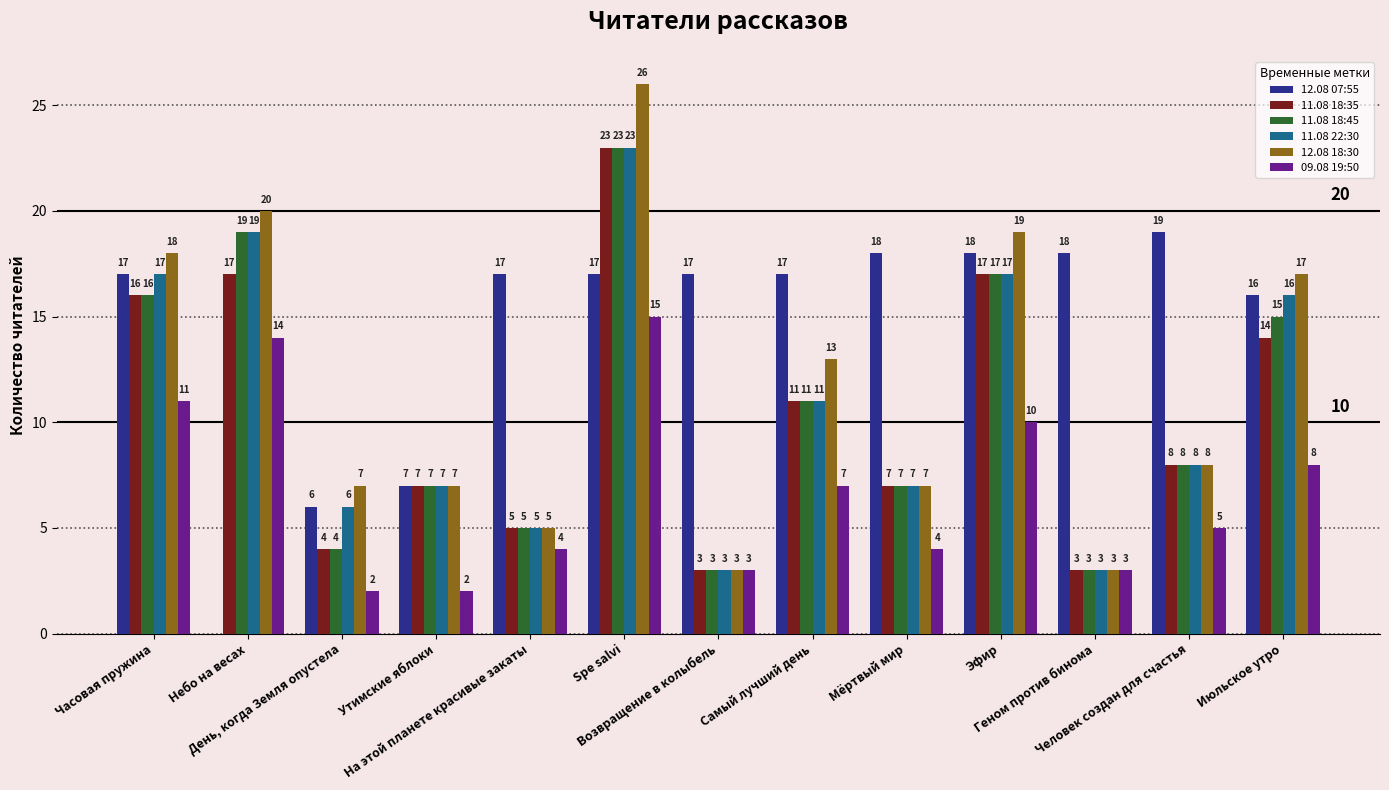

Count the number of data series in this chart.

6